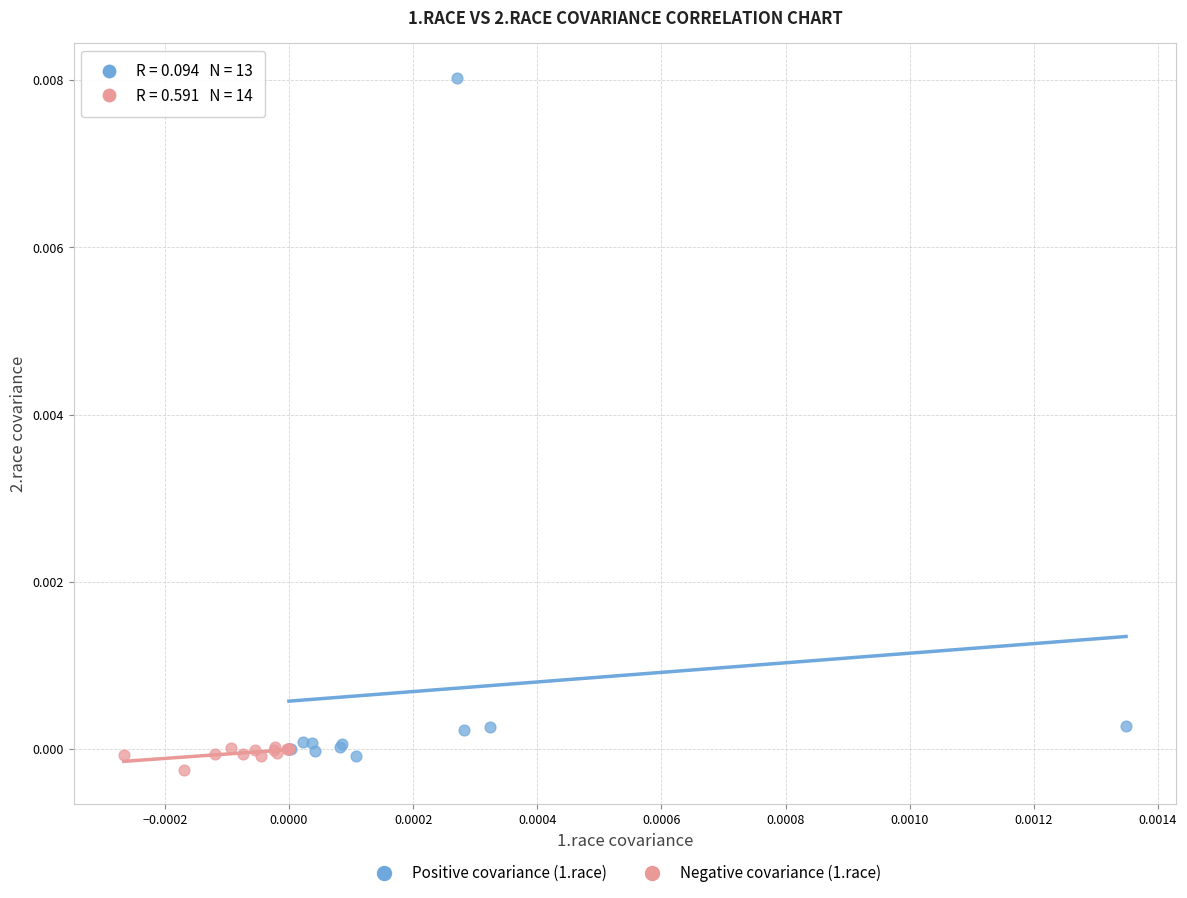

Which series has the widest spread of Y values?

Positive covariance (1.race)